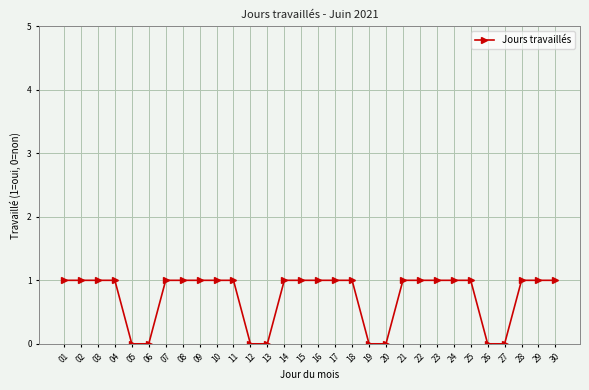

True or false: the data shows 1 at 02.

True